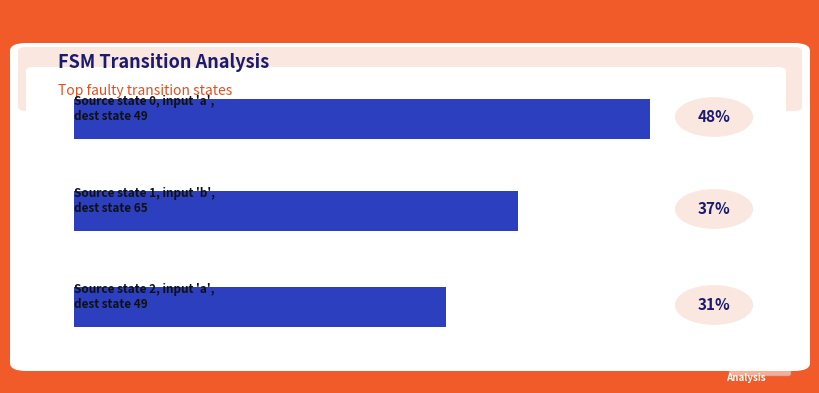

Reading right to left, list all the values displayed in this chart.

State 2 (a input)=31	State 1 (b input)=37	State 0 (a input)=48